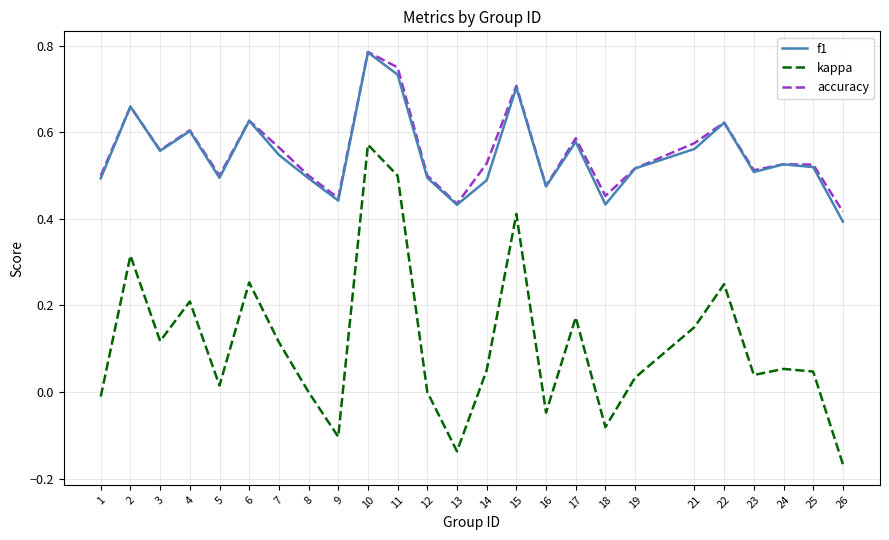

Is the value of kappa at 26 greater than the value of accuracy at 8?

No